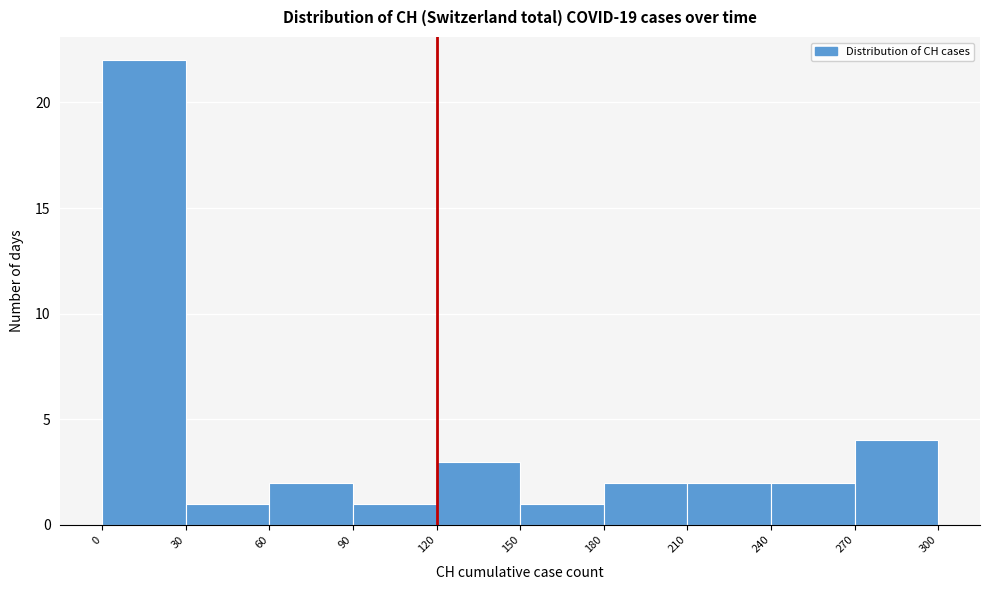

What is the height of the bar covering 270 to 300 on the x-axis? The values are not printed on the chart, so give them approximately, as read against the axis.

4